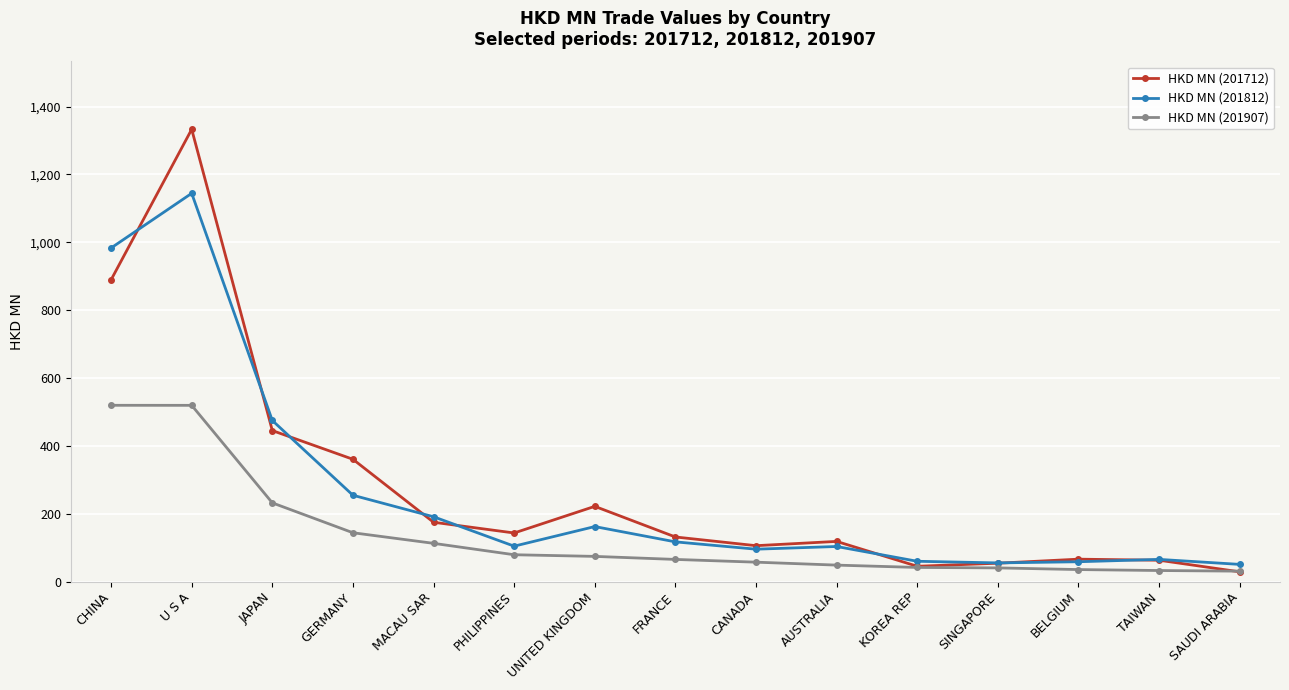

True or false: HKD MN (201712) has more than 1 interior local peaks.

True